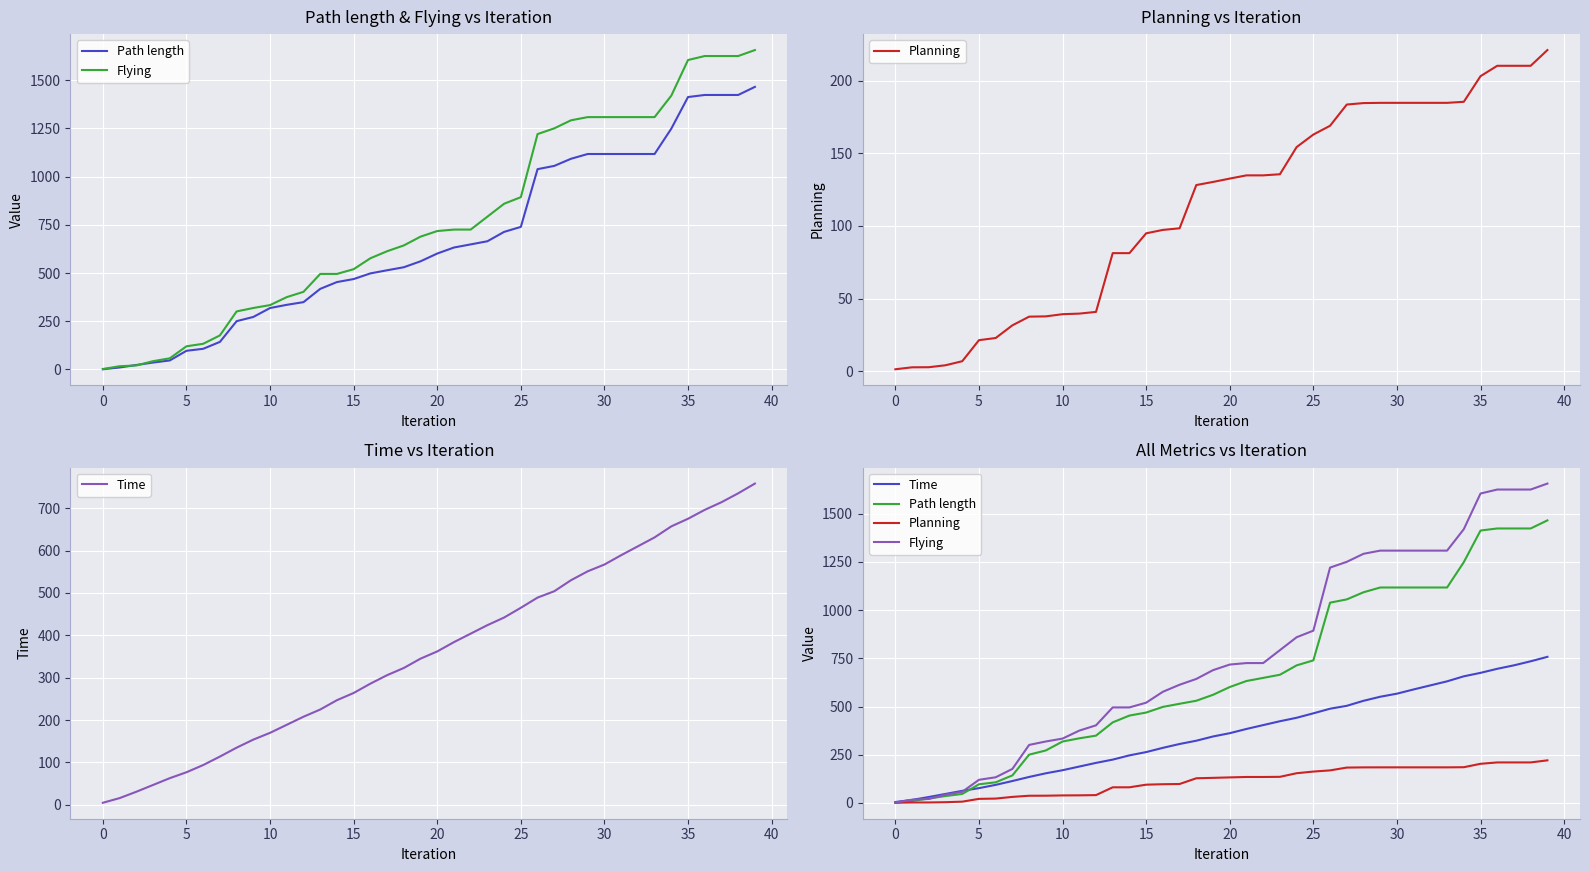

What is the sum of the Time values at 39 and 26?

1246.9